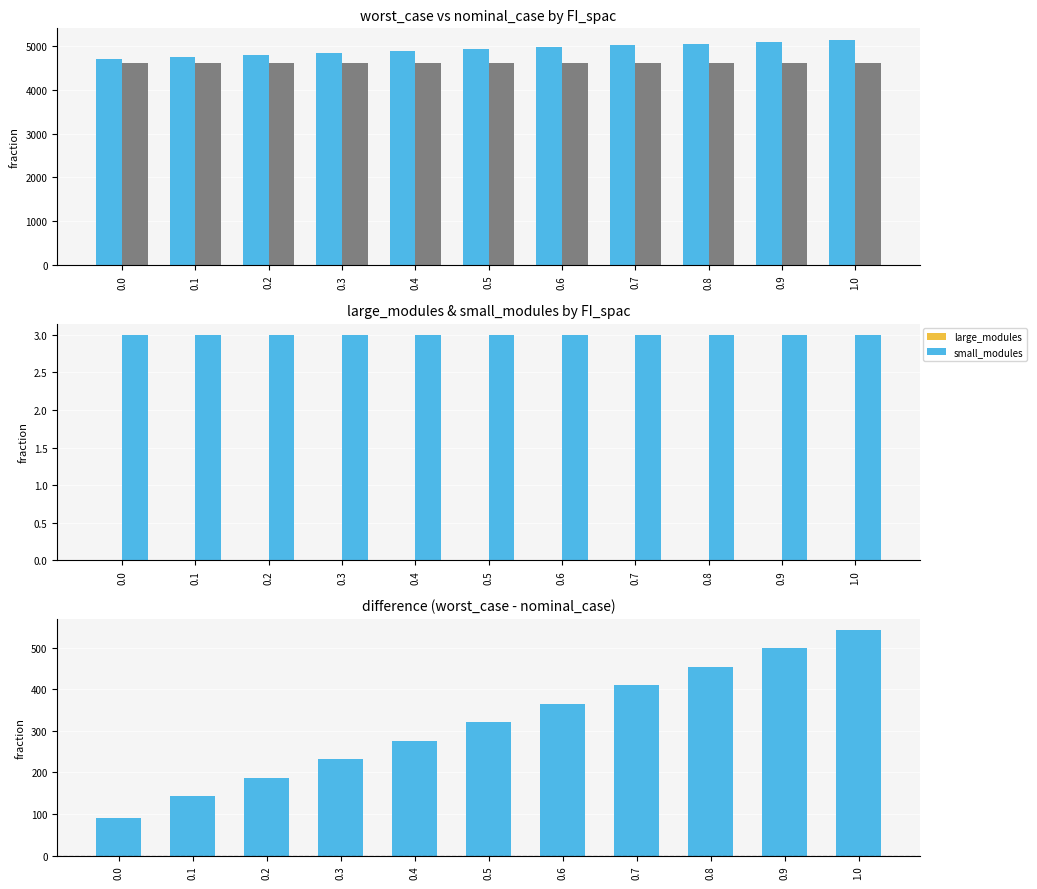

At which category is the sum across all series the highest?

1.0